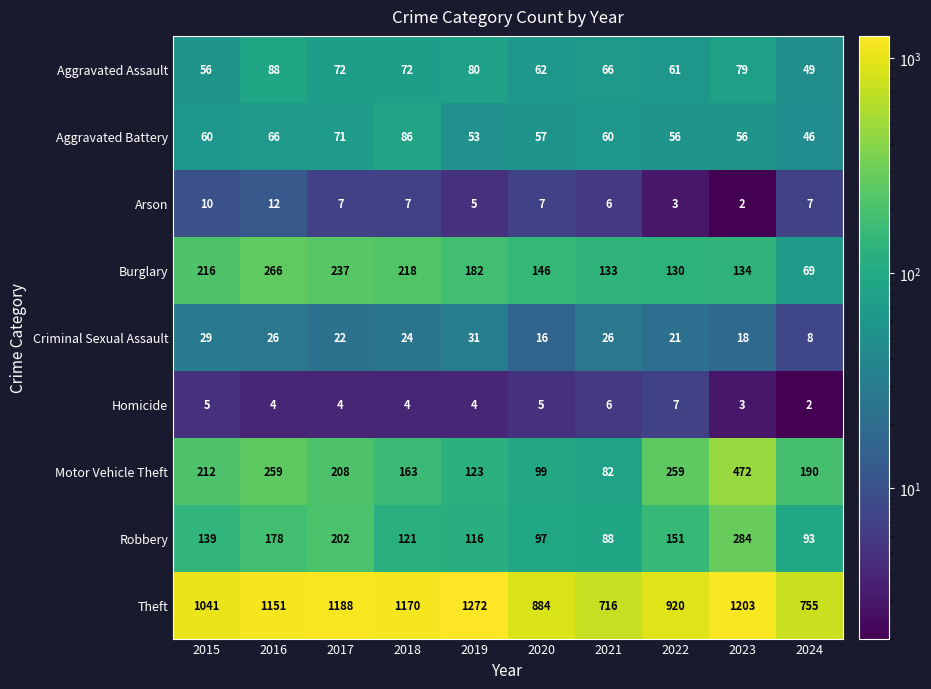

Rank the series at 2023 from lowest to highest value.

Arson, Homicide, Criminal Sexual Assault, Aggravated Battery, Aggravated Assault, Burglary, Robbery, Motor Vehicle Theft, Theft